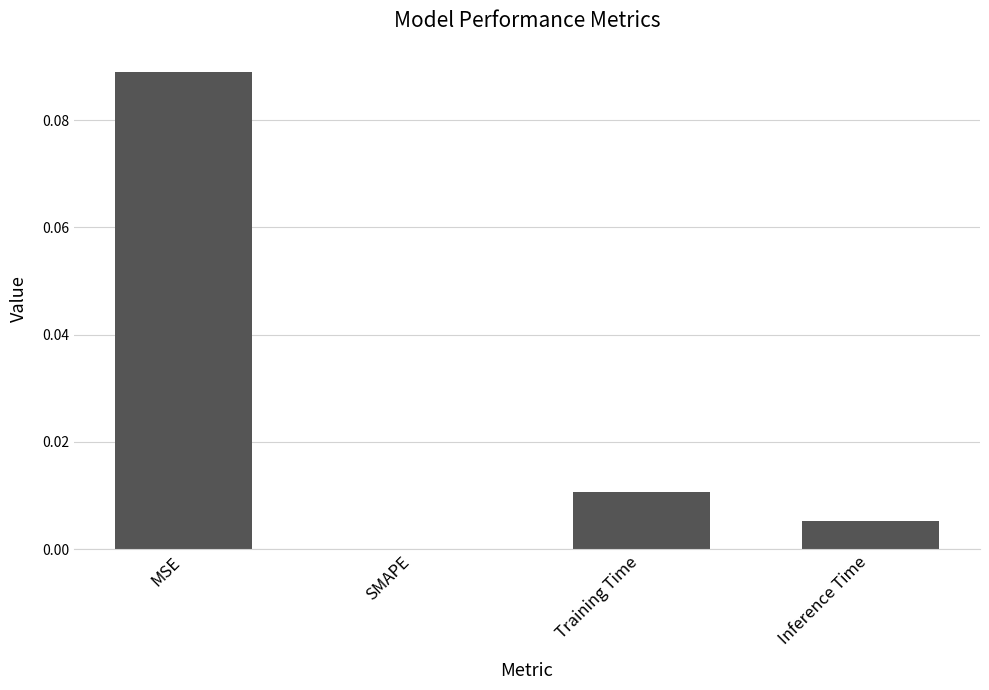

Which category has the highest value across all series?

MSE